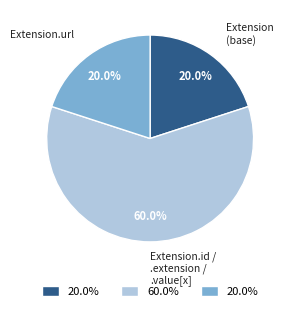

Is there a majority slice in this chart?

Yes